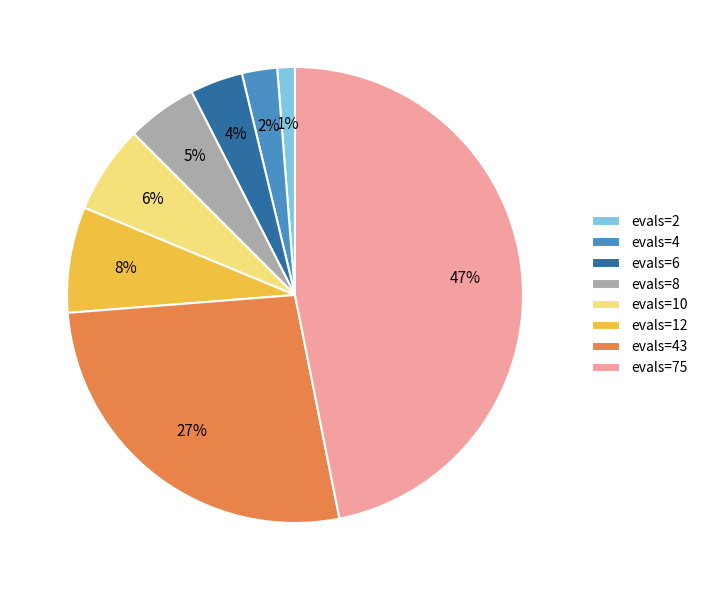

Is there any slice that represents more than half of the pie?

No